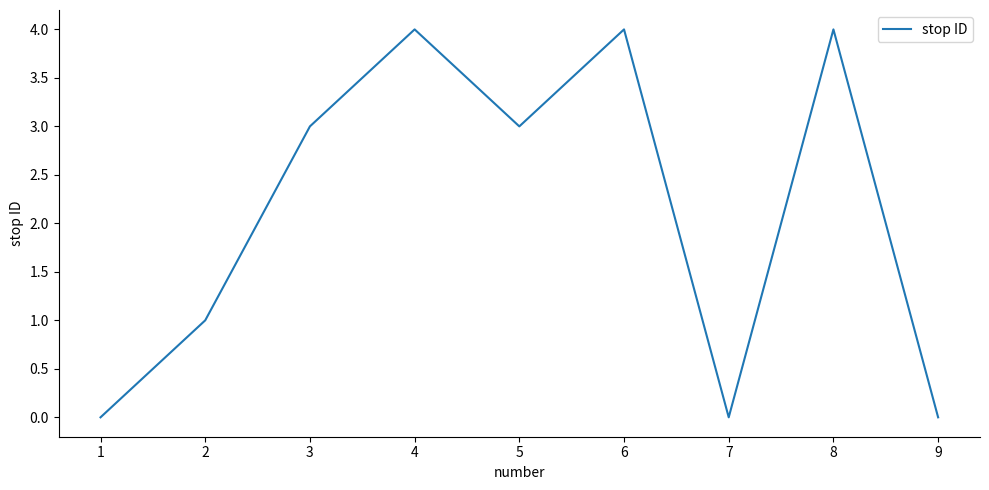

Read the value at 8.

4